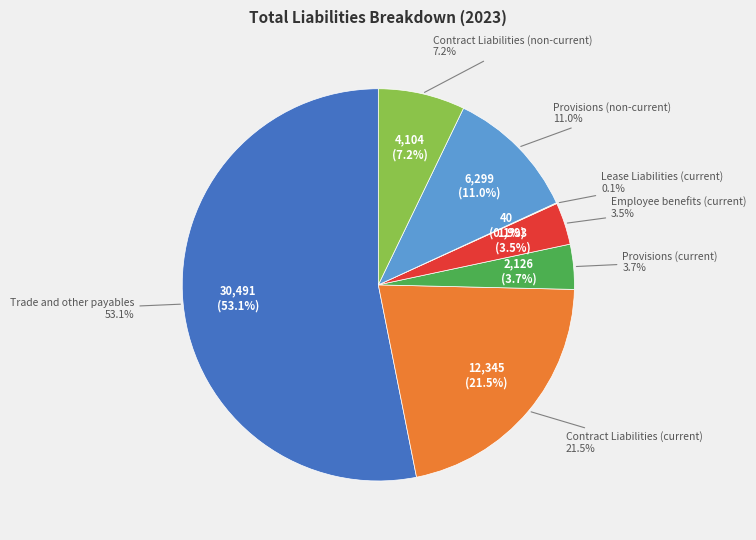

Approximately how many times larger is the value at Contract Liabilities (current) compared to Provisions (current)?

5.8